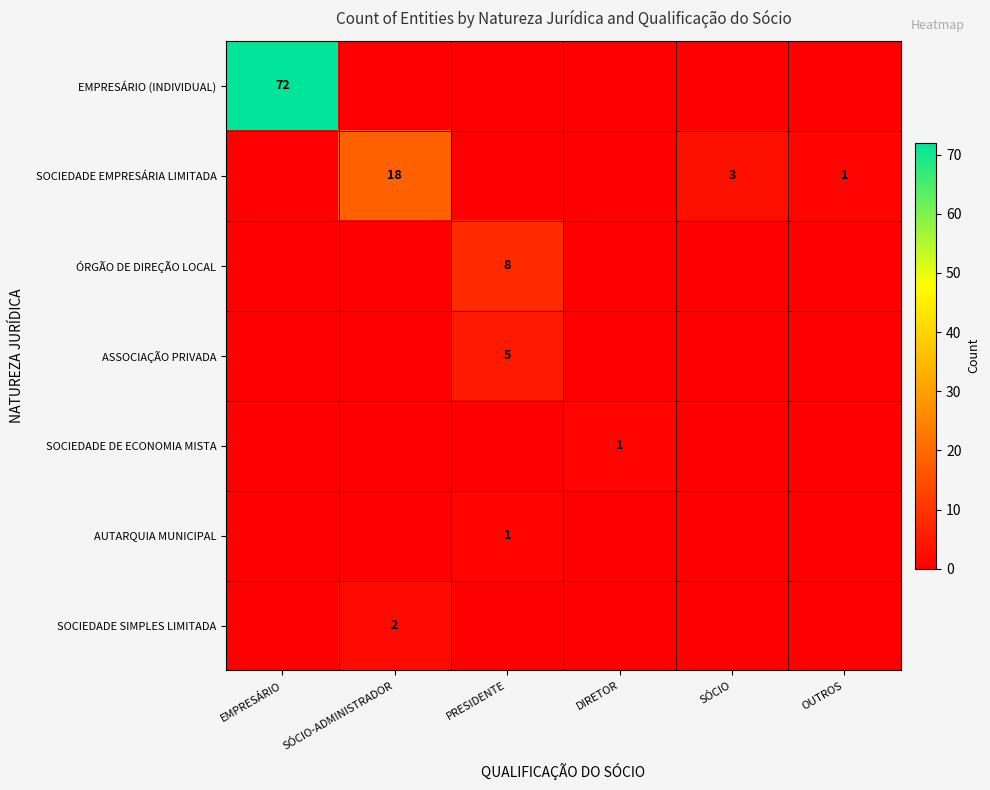

What is the spread (max minus min) of values at PRESIDENTE?

8